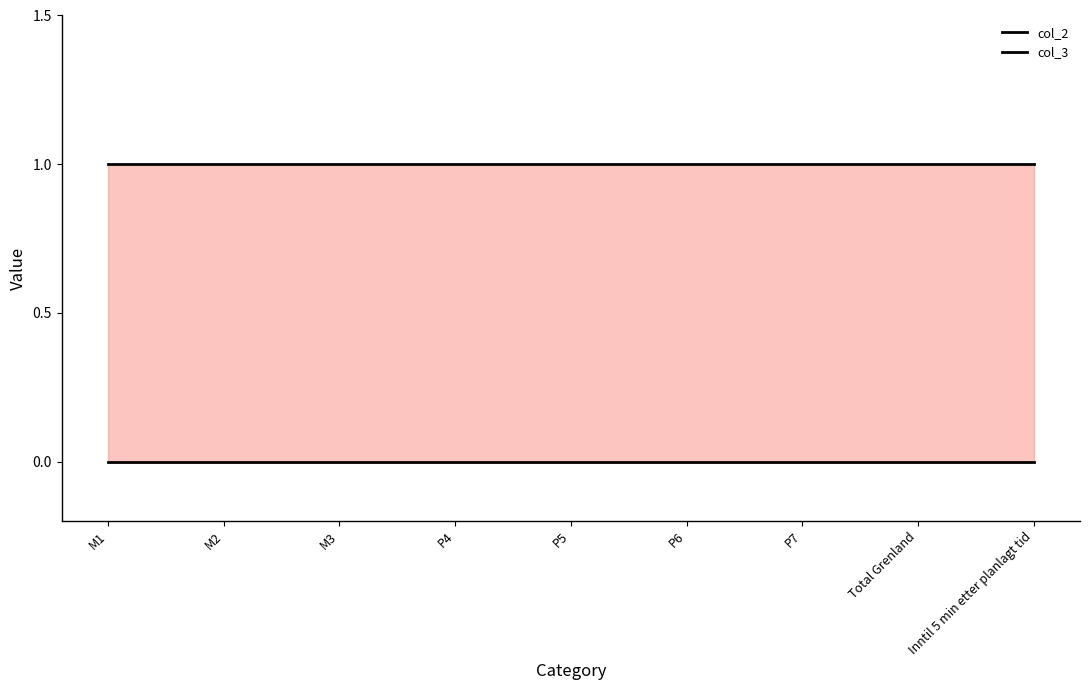

The col_3 series shows 1 at M2. True or false?

False